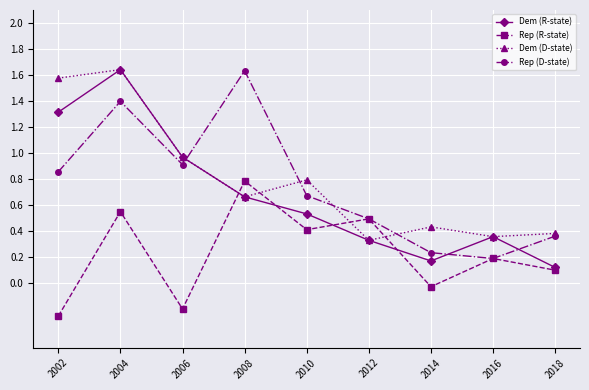

How many intersections are there between Dem (D-state) and Rep (D-state)?

4